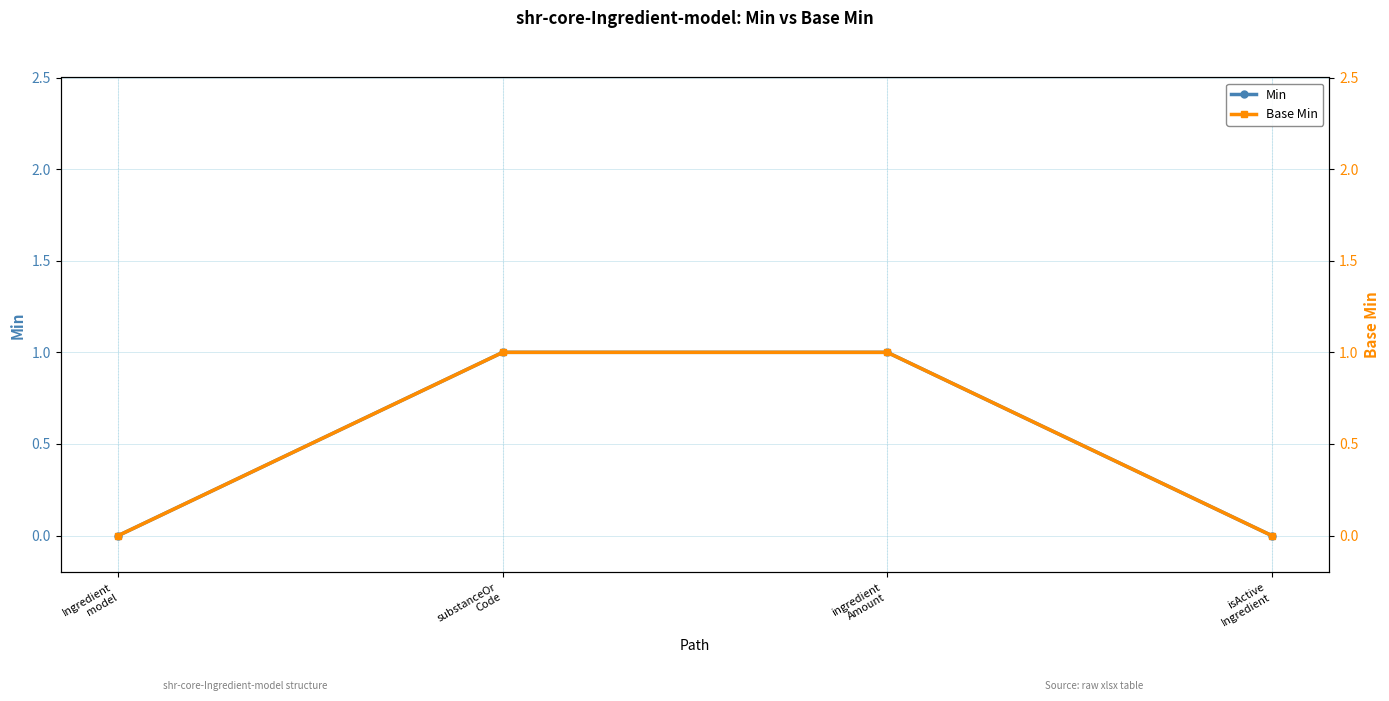

Reading right to left, what are all the values shown in this chart?

Min: isActive
Ingredient=0	ingredient
Amount=1	substanceOr
Code=1	Ingredient
model=0
Base Min: isActive
Ingredient=0	ingredient
Amount=1	substanceOr
Code=1	Ingredient
model=0